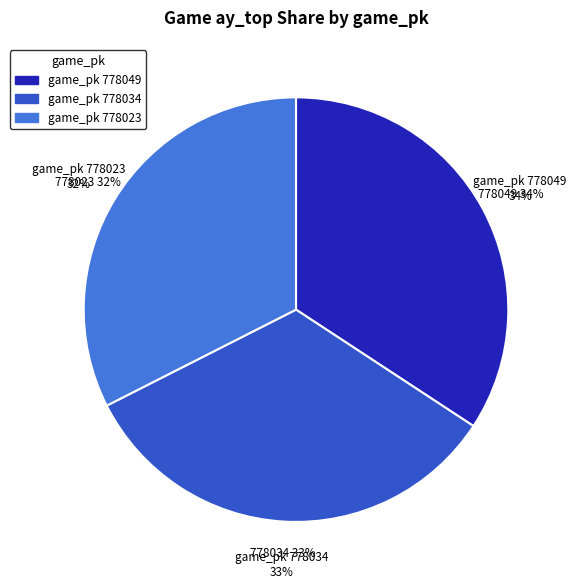

Which category has the smallest portion of the pie?

778023